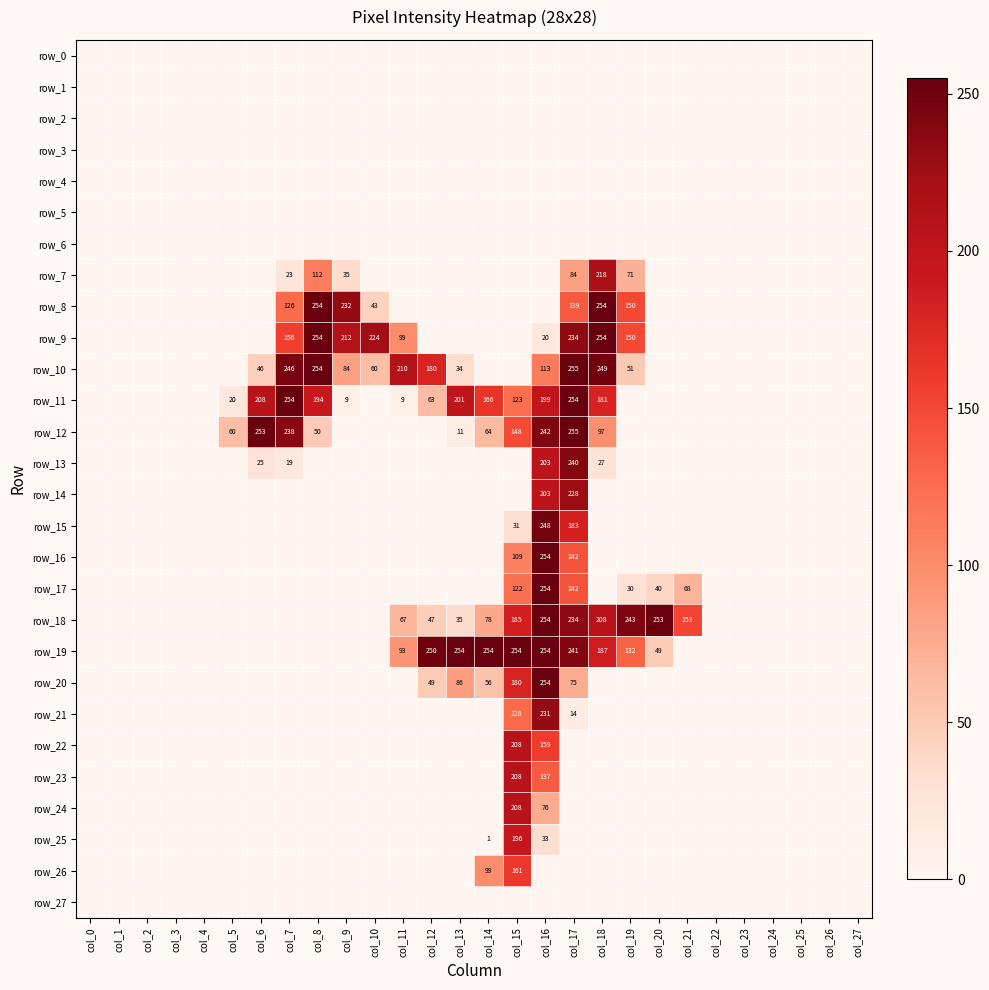

Reading left to right, extract all data points from this chart.

row_0: 0	0	0	0	0	0	0	0	0	0	0	0	0	0	0	0	0	0	0	0	0	0	0	0	0	0	0	0
row_1: 0	0	0	0	0	0	0	0	0	0	0	0	0	0	0	0	0	0	0	0	0	0	0	0	0	0	0	0
row_2: 0	0	0	0	0	0	0	0	0	0	0	0	0	0	0	0	0	0	0	0	0	0	0	0	0	0	0	0
row_3: 0	0	0	0	0	0	0	0	0	0	0	0	0	0	0	0	0	0	0	0	0	0	0	0	0	0	0	0
row_4: 0	0	0	0	0	0	0	0	0	0	0	0	0	0	0	0	0	0	0	0	0	0	0	0	0	0	0	0
row_5: 0	0	0	0	0	0	0	0	0	0	0	0	0	0	0	0	0	0	0	0	0	0	0	0	0	0	0	0
row_6: 0	0	0	0	0	0	0	0	0	0	0	0	0	0	0	0	0	0	0	0	0	0	0	0	0	0	0	0
row_7: 0	0	0	0	0	0	0	23	112	35	0	0	0	0	0	0	0	84	218	71	0	0	0	0	0	0	0	0
row_8: 0	0	0	0	0	0	0	126	254	232	43	0	0	0	0	0	0	139	254	150	0	0	0	0	0	0	0	0
row_9: 0	0	0	0	0	0	0	156	254	212	224	99	0	0	0	0	20	234	254	150	0	0	0	0	0	0	0	0
row_10: 0	0	0	0	0	0	46	246	254	84	60	210	180	34	0	0	113	255	249	51	0	0	0	0	0	0	0	0
row_11: 0	0	0	0	0	20	208	254	194	9	0	9	63	201	166	123	199	254	181	0	0	0	0	0	0	0	0	0
row_12: 0	0	0	0	0	60	253	238	50	0	0	0	0	11	64	148	242	255	97	0	0	0	0	0	0	0	0	0
row_13: 0	0	0	0	0	0	25	19	0	0	0	0	0	0	0	0	203	240	27	0	0	0	0	0	0	0	0	0
row_14: 0	0	0	0	0	0	0	0	0	0	0	0	0	0	0	0	203	228	0	0	0	0	0	0	0	0	0	0
row_15: 0	0	0	0	0	0	0	0	0	0	0	0	0	0	0	31	248	183	0	0	0	0	0	0	0	0	0	0
row_16: 0	0	0	0	0	0	0	0	0	0	0	0	0	0	0	109	254	142	0	0	0	0	0	0	0	0	0	0
row_17: 0	0	0	0	0	0	0	0	0	0	0	0	0	0	0	122	254	142	0	30	40	68	0	0	0	0	0	0
row_18: 0	0	0	0	0	0	0	0	0	0	0	67	47	35	78	185	254	234	208	243	253	153	0	0	0	0	0	0
row_19: 0	0	0	0	0	0	0	0	0	0	0	93	250	254	254	254	254	241	187	132	49	0	0	0	0	0	0	0
row_20: 0	0	0	0	0	0	0	0	0	0	0	0	49	86	56	180	254	75	0	0	0	0	0	0	0	0	0	0
row_21: 0	0	0	0	0	0	0	0	0	0	0	0	0	0	0	128	231	14	0	0	0	0	0	0	0	0	0	0
row_22: 0	0	0	0	0	0	0	0	0	0	0	0	0	0	0	208	159	0	0	0	0	0	0	0	0	0	0	0
row_23: 0	0	0	0	0	0	0	0	0	0	0	0	0	0	0	208	137	0	0	0	0	0	0	0	0	0	0	0
row_24: 0	0	0	0	0	0	0	0	0	0	0	0	0	0	0	208	76	0	0	0	0	0	0	0	0	0	0	0
row_25: 0	0	0	0	0	0	0	0	0	0	0	0	0	0	1	196	33	0	0	0	0	0	0	0	0	0	0	0
row_26: 0	0	0	0	0	0	0	0	0	0	0	0	0	0	99	161	0	0	0	0	0	0	0	0	0	0	0	0
row_27: 0	0	0	0	0	0	0	0	0	0	0	0	0	0	0	0	0	0	0	0	0	0	0	0	0	0	0	0